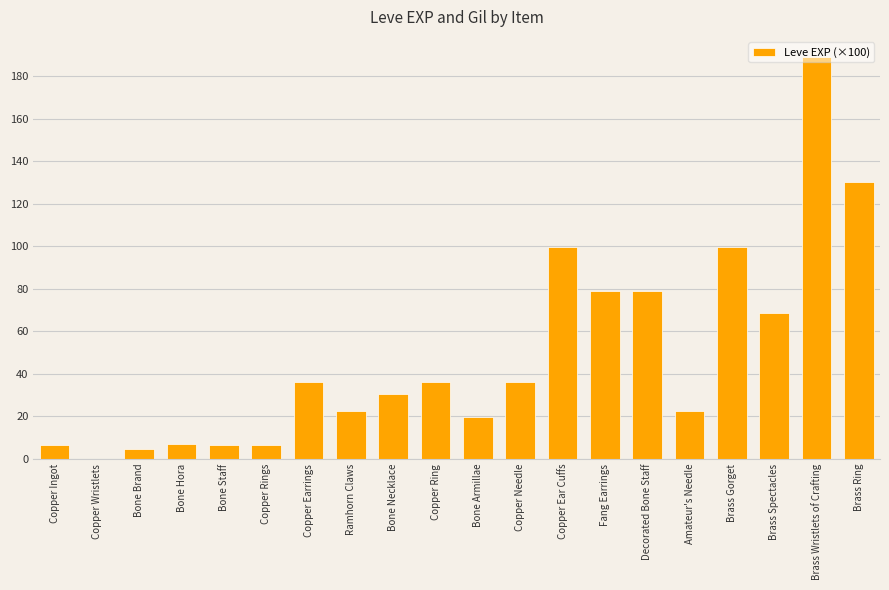

What is the change in value from Copper Needle to Amateur's Needle?

-13.7